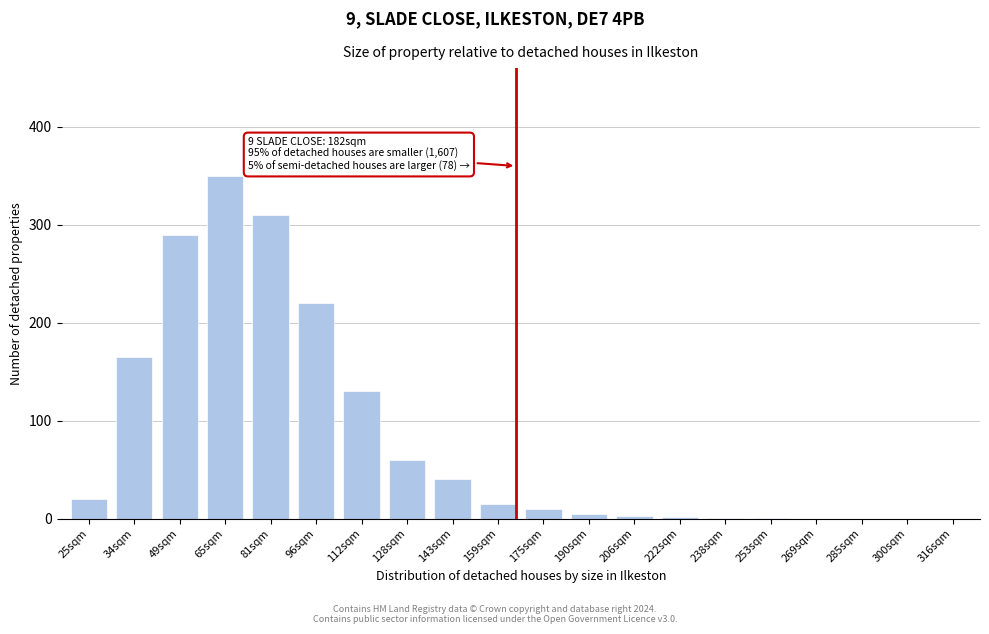

What is the greatest value displayed?

350